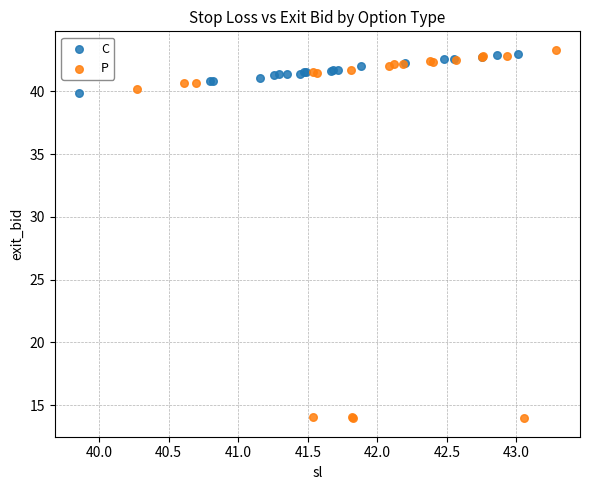

Which series reaches the minimum Y coordinate?

P